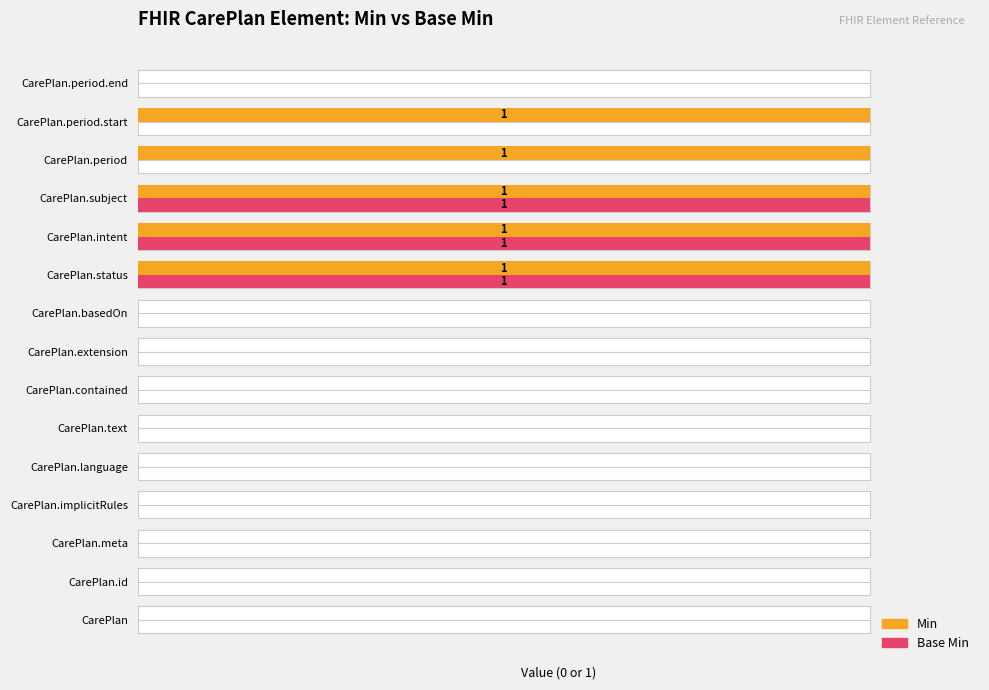

List the labels in order of Min value, smallest first.

CarePlan, CarePlan.id, CarePlan.meta, CarePlan.implicitRules, CarePlan.language, CarePlan.text, CarePlan.contained, CarePlan.extension, CarePlan.basedOn, CarePlan.period.end, CarePlan.status, CarePlan.intent, CarePlan.subject, CarePlan.period, CarePlan.period.start